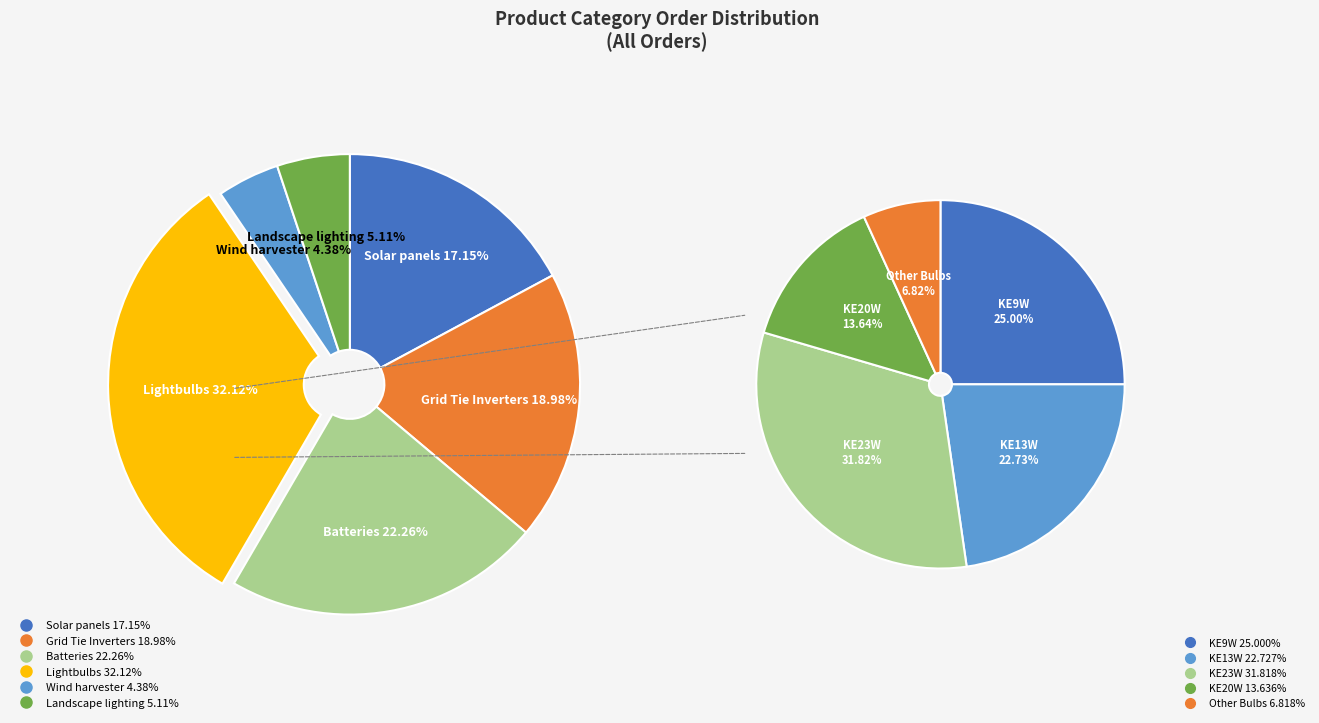

Count the number of slices in the pie.

6